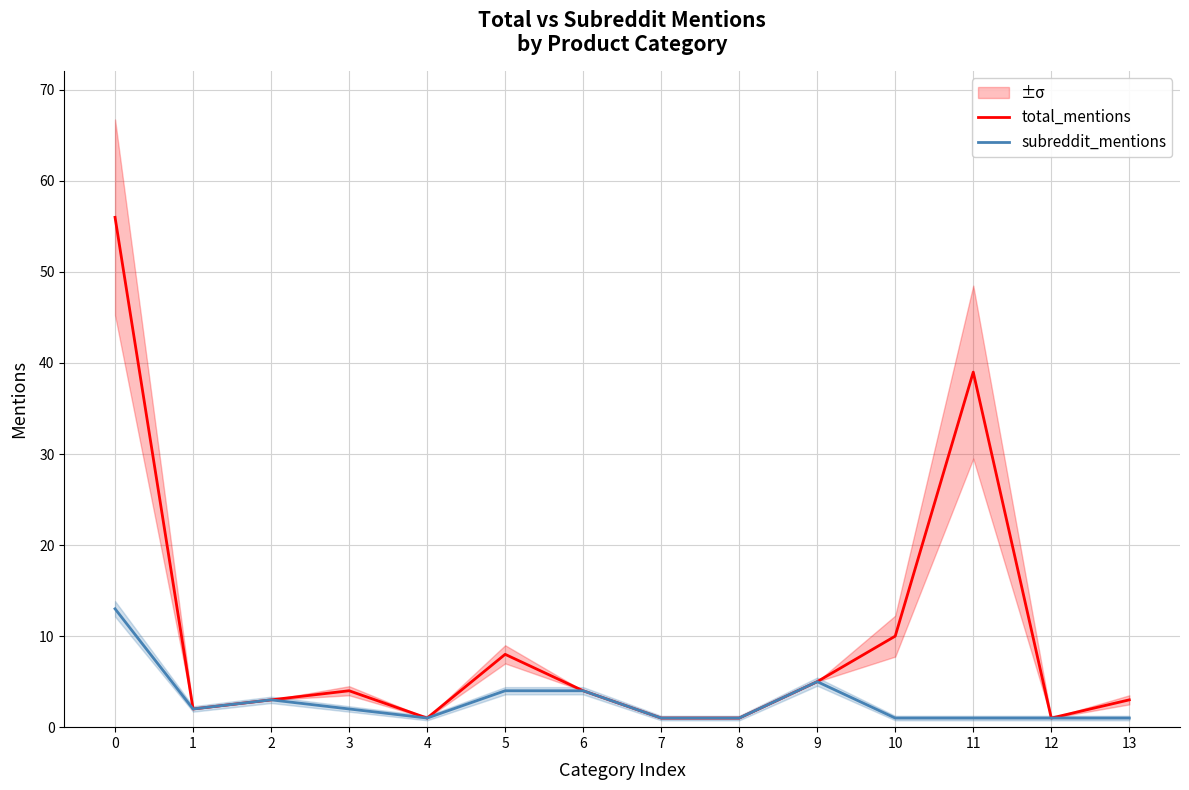

What is the sum of all subreddit_mentions values?

40